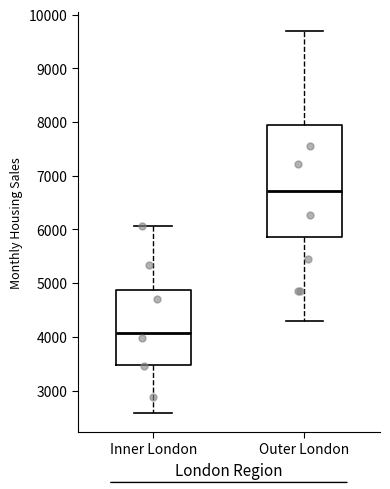

Reading left to right, read every box against the y-axis: the position of its median line, the range the box covers, and the ends of its whiskers. The values are not printed on the chart, so give them approximately, as read against the axis.

Inner London: median 4100, box 3500 to 4900, whiskers 2600 to 6100
Outer London: median 6700, box 5900 to 7900, whiskers 4300 to 9700